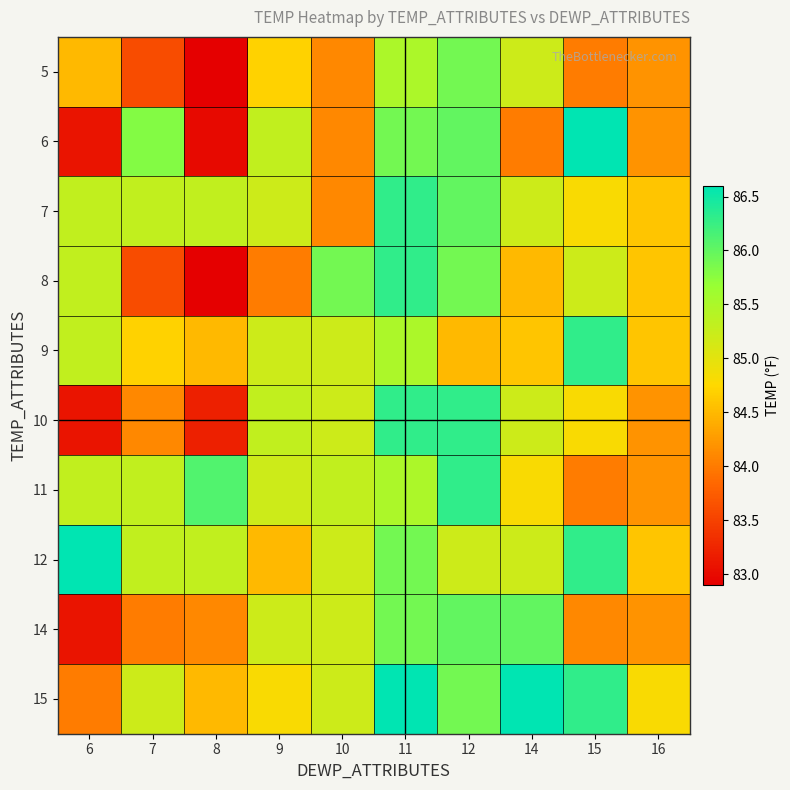

How many distinct data groups are displayed?

10